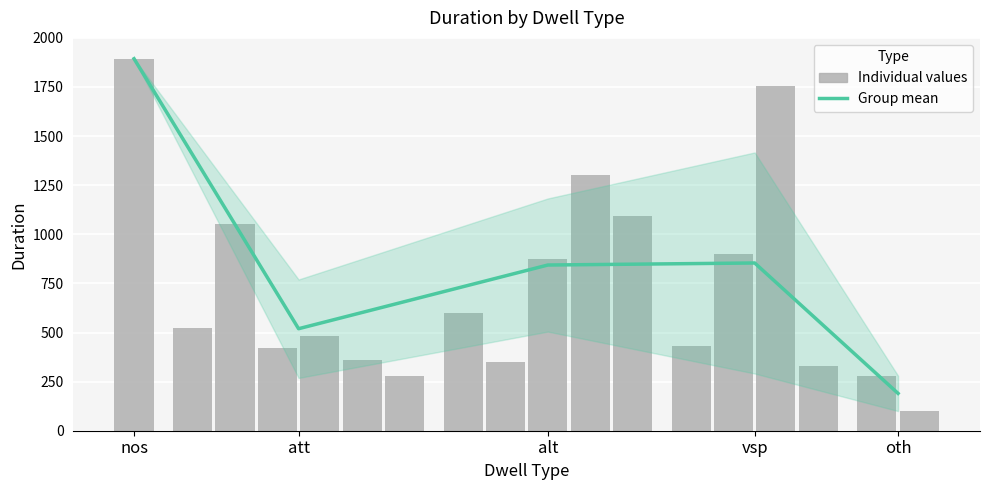

Which has a higher value, alt or oth?

alt